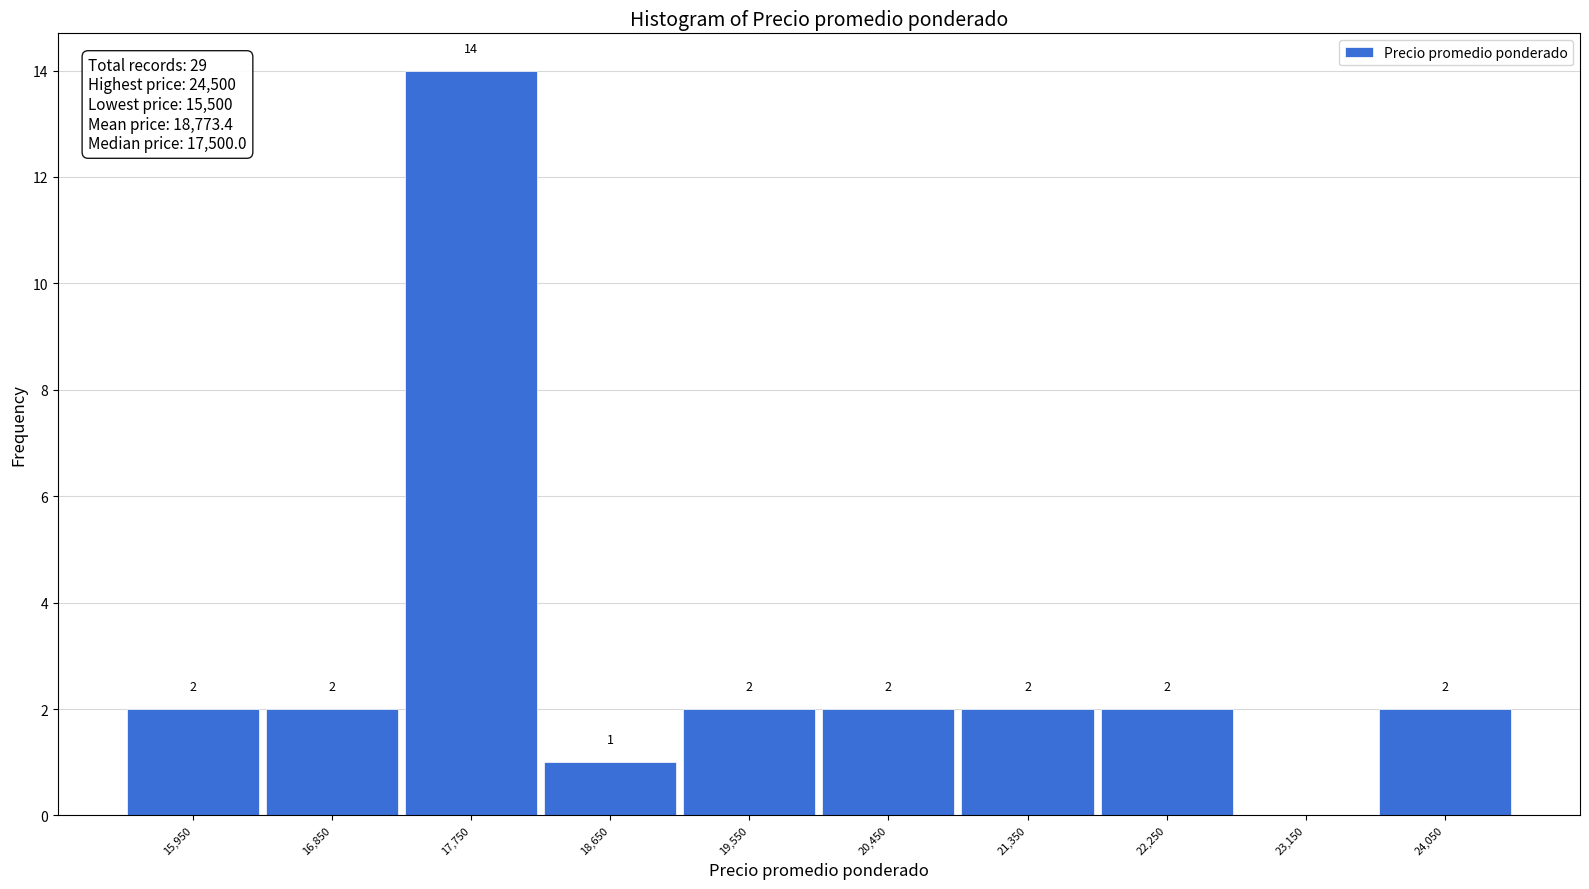

Over which range of the x-axis is the bar tallest?

17300 to 18200